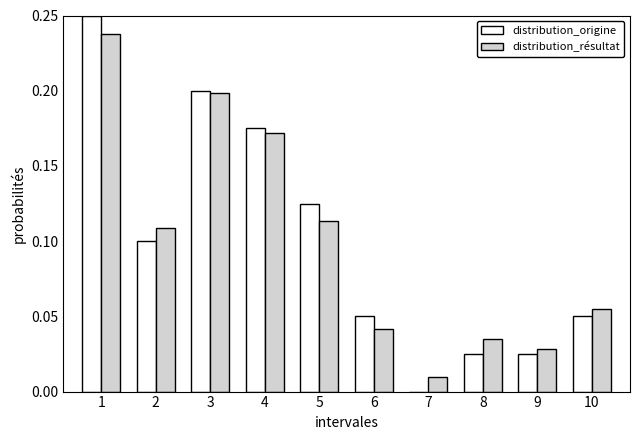

What is the sum of the distribution_origine values at 1 and 5?

0.4